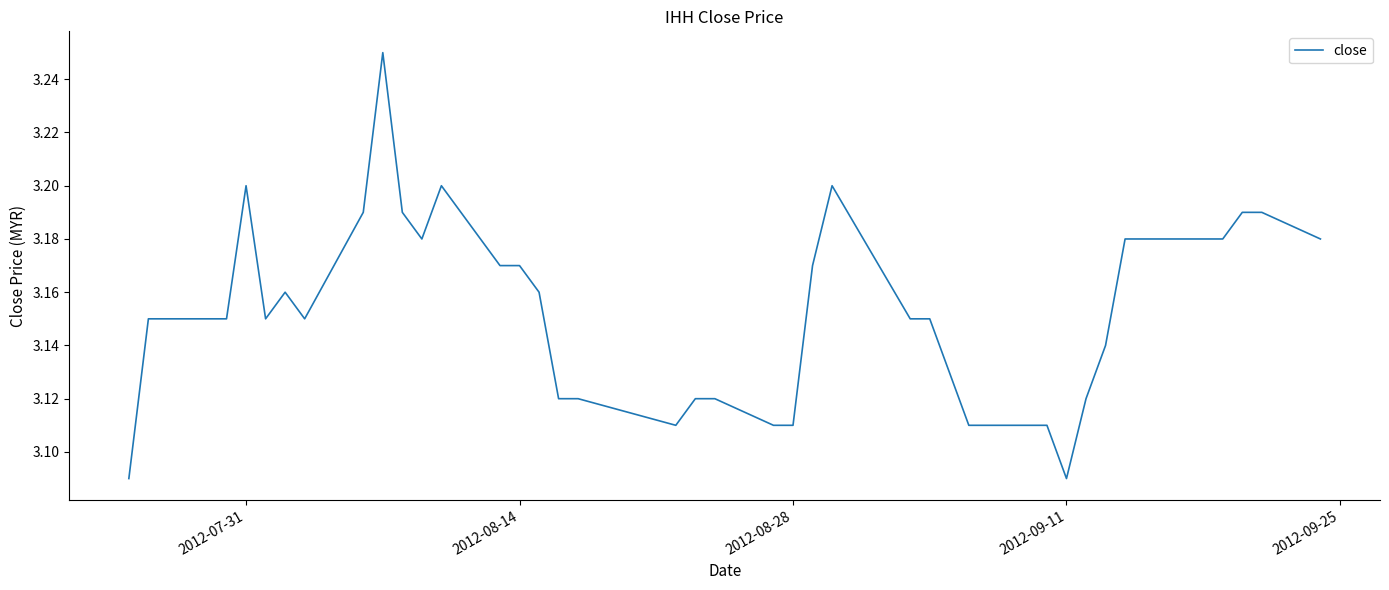

Is this an area chart (filled region under the line)?

No